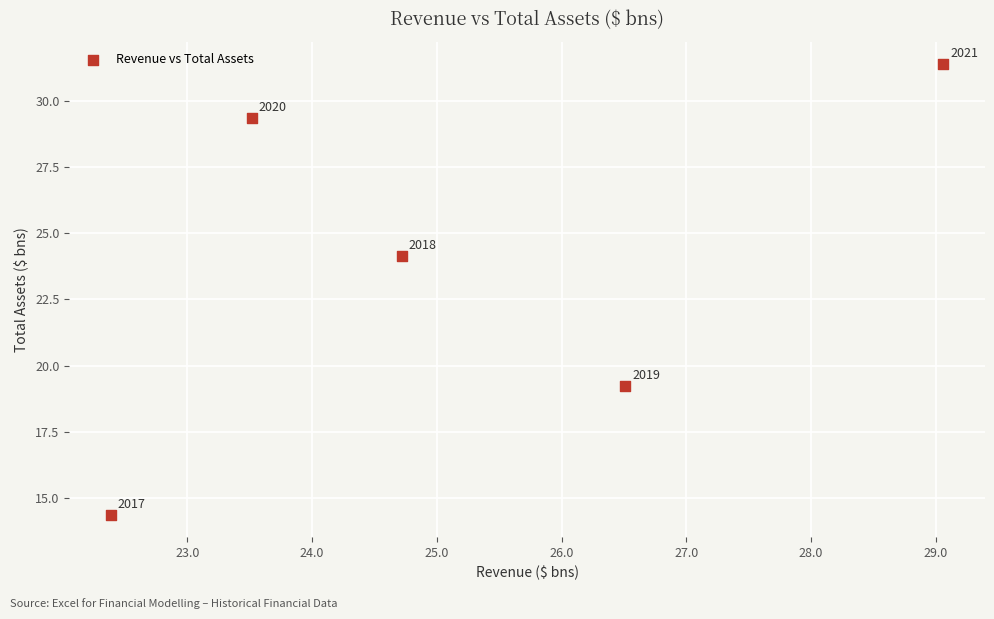

What is the average Y value?

23.7